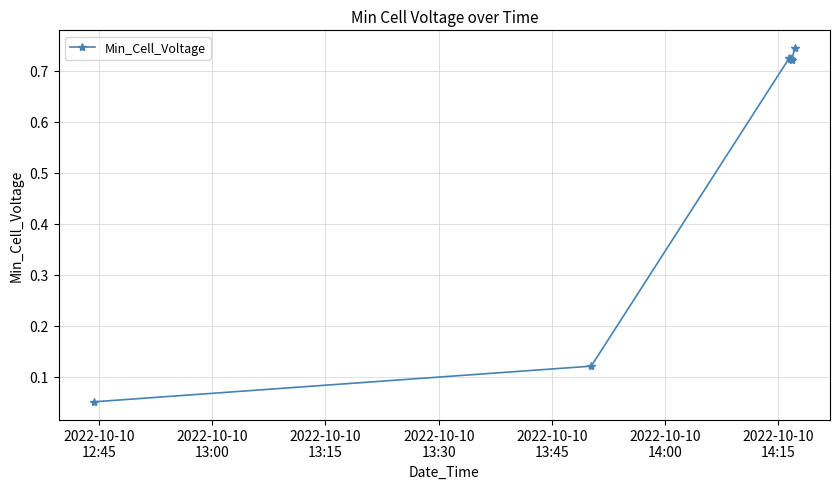

What is the sum of all values?

5.3